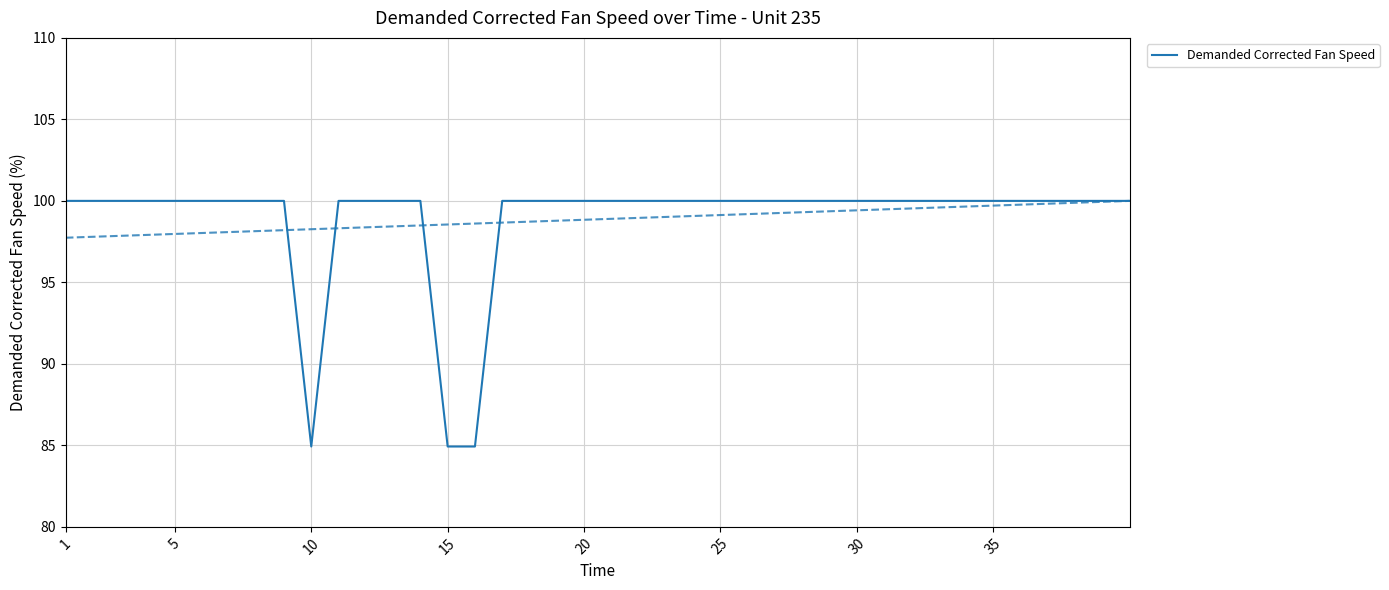

What is the difference between the maximum and minimum values?

15.1